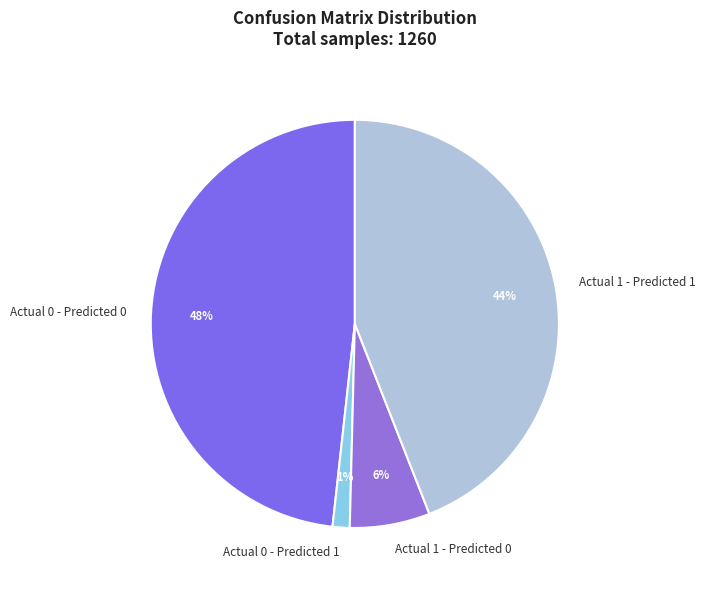

Which slice is the largest?

Actual 0 - Predicted 0